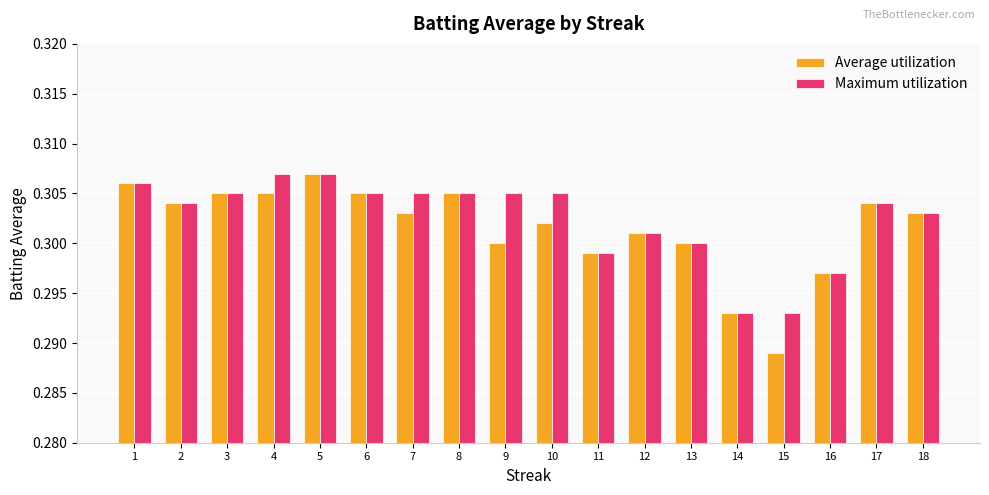

At which category does the chart reach its minimum across all series?

15